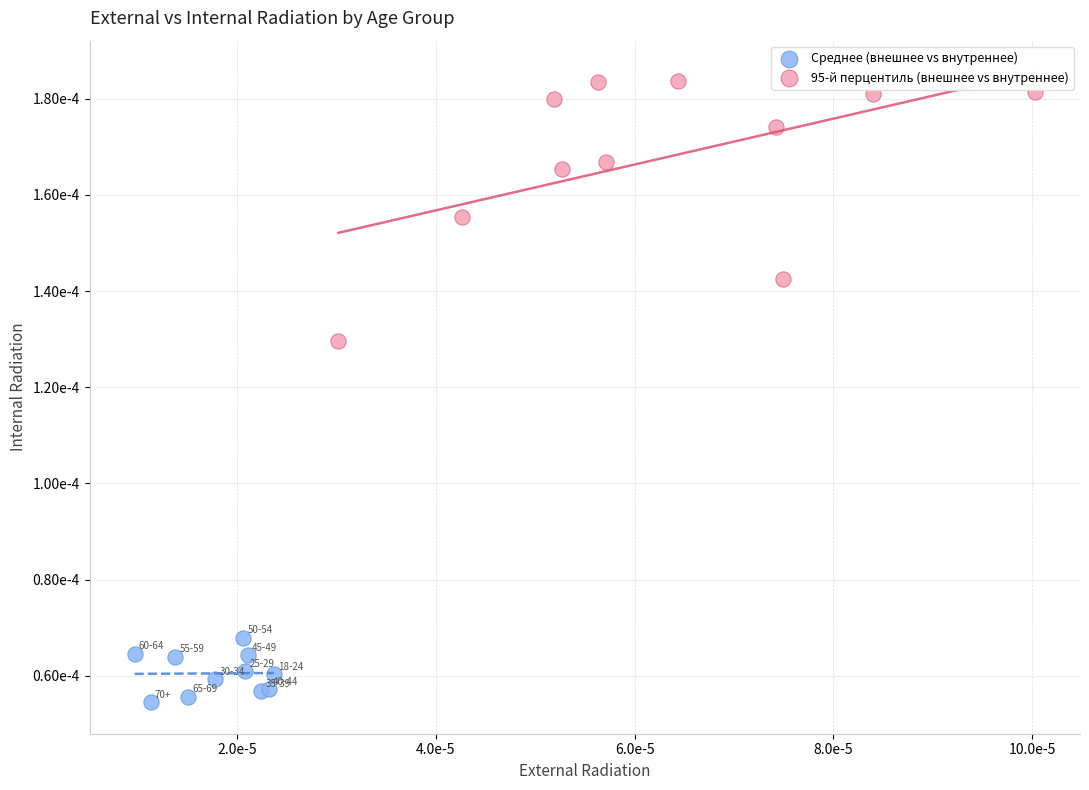

Which series contains the highest Y value?

95-й перцентиль (внешнее vs внутреннее)